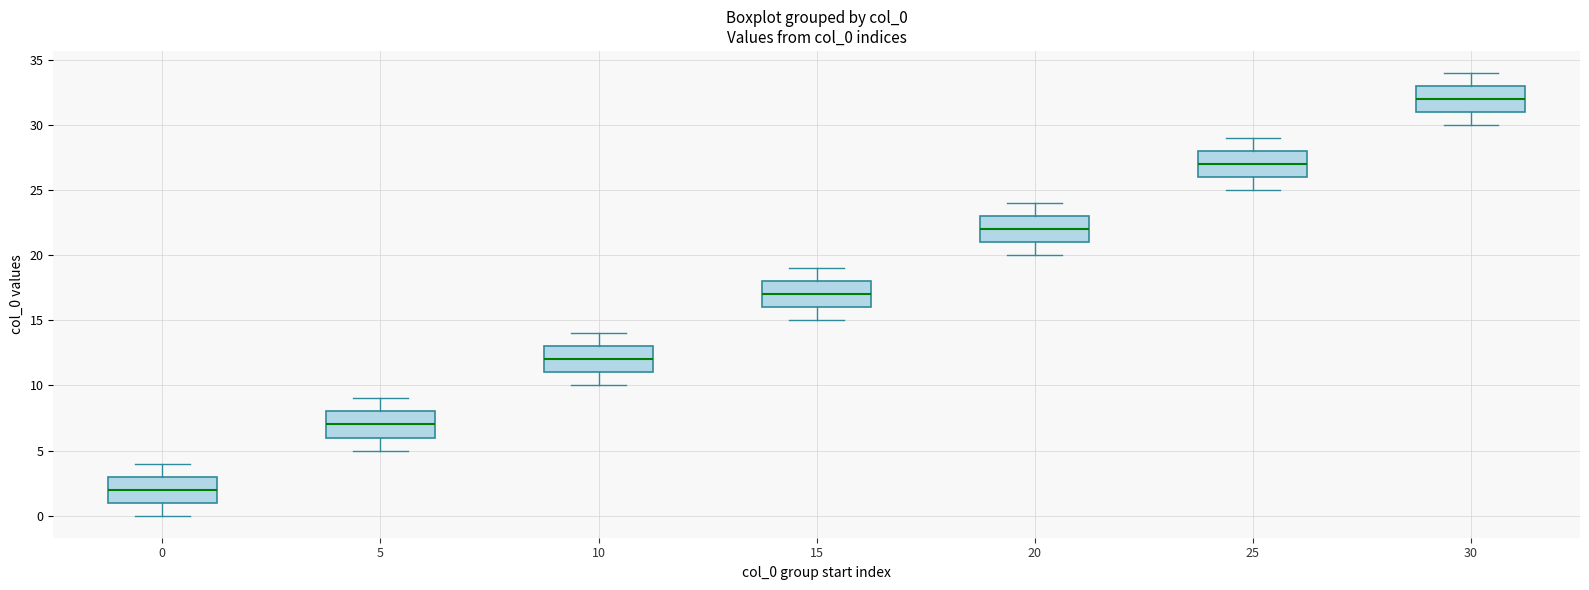

Reading left to right, read every box against the y-axis: the position of its median line, the range the box covers, and the ends of its whiskers. The values are not printed on the chart, so give them approximately, as read against the axis.

0: median 2, box 1 to 3, whiskers 0 to 4
5: median 7, box 6 to 8, whiskers 5 to 9
10: median 12, box 11 to 13, whiskers 10 to 14
15: median 17, box 16 to 18, whiskers 15 to 19
20: median 22, box 21 to 23, whiskers 20 to 24
25: median 27, box 26 to 28, whiskers 25 to 29
30: median 32, box 31 to 33, whiskers 30 to 34